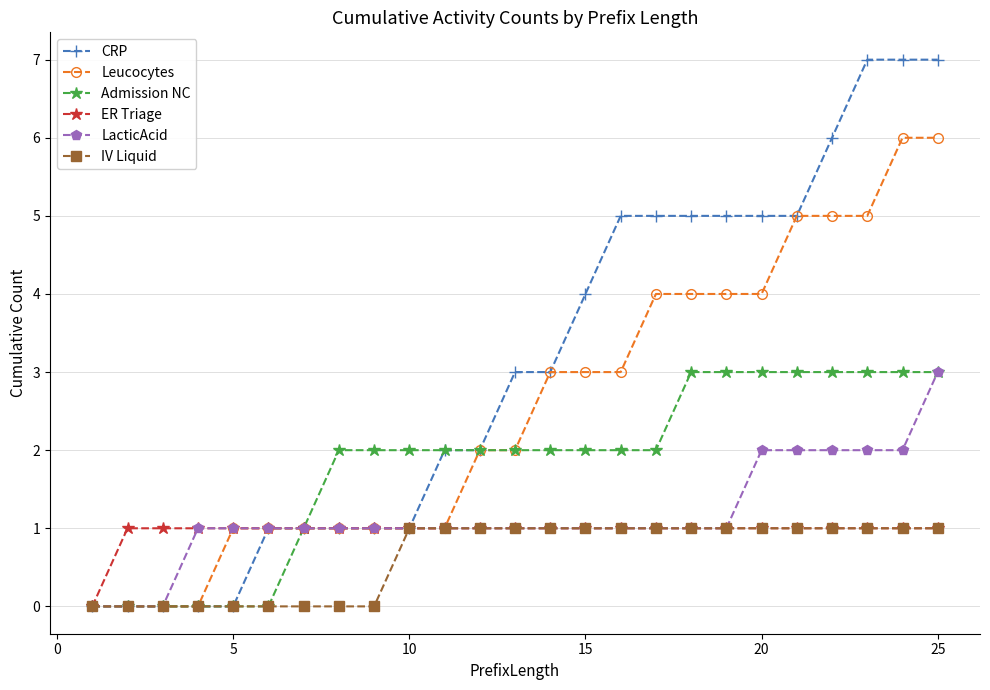

What is the value of the LacticAcid point at the 15th from the left?

1